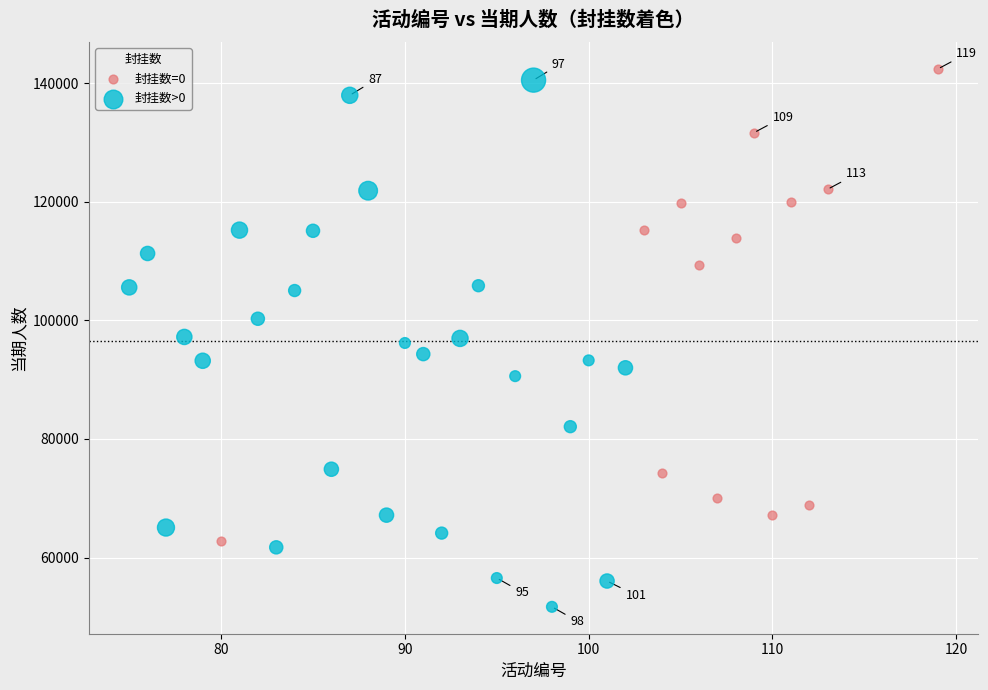

Which series has the widest spread of Y values?

封挂数>0